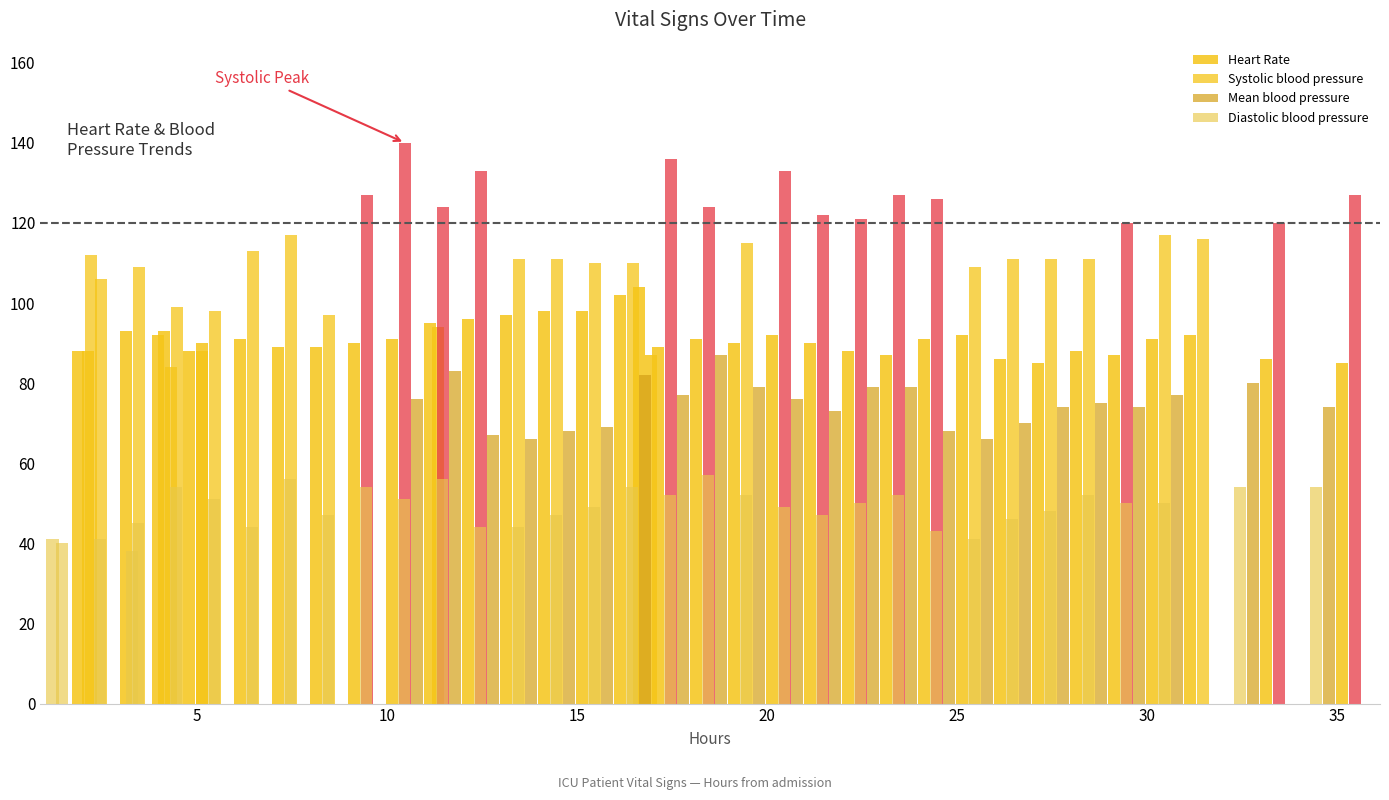

The value of Diastolic blood pressure at 22 is 84. True or false?

False